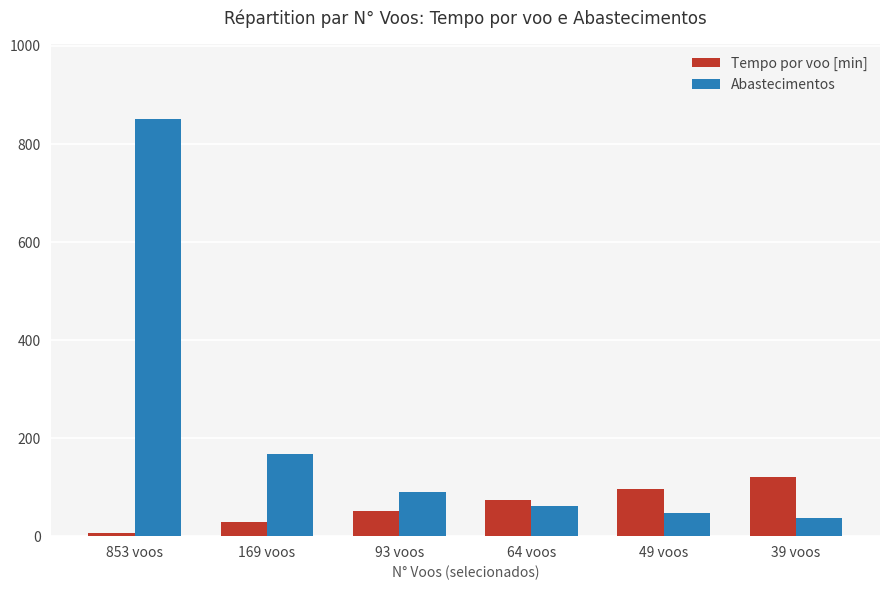

True or false: Tempo por voo [min] has a value of 173.9 at 39 voos.

False